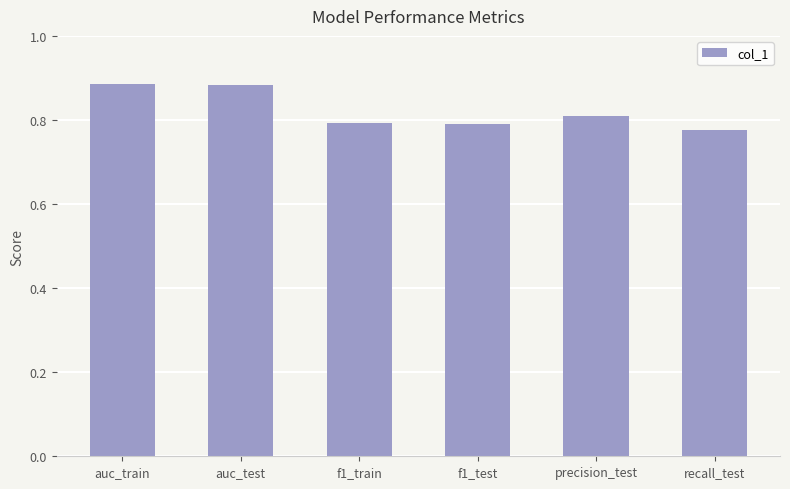

What is the label of the 3rd bar from the left?

f1_train